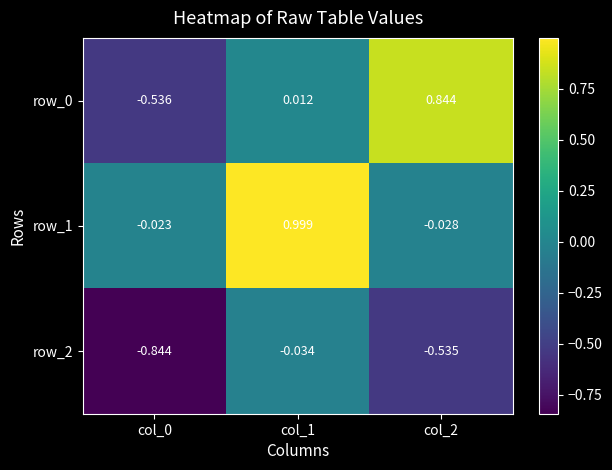

How many values in the row_1 series exceed 0?

1